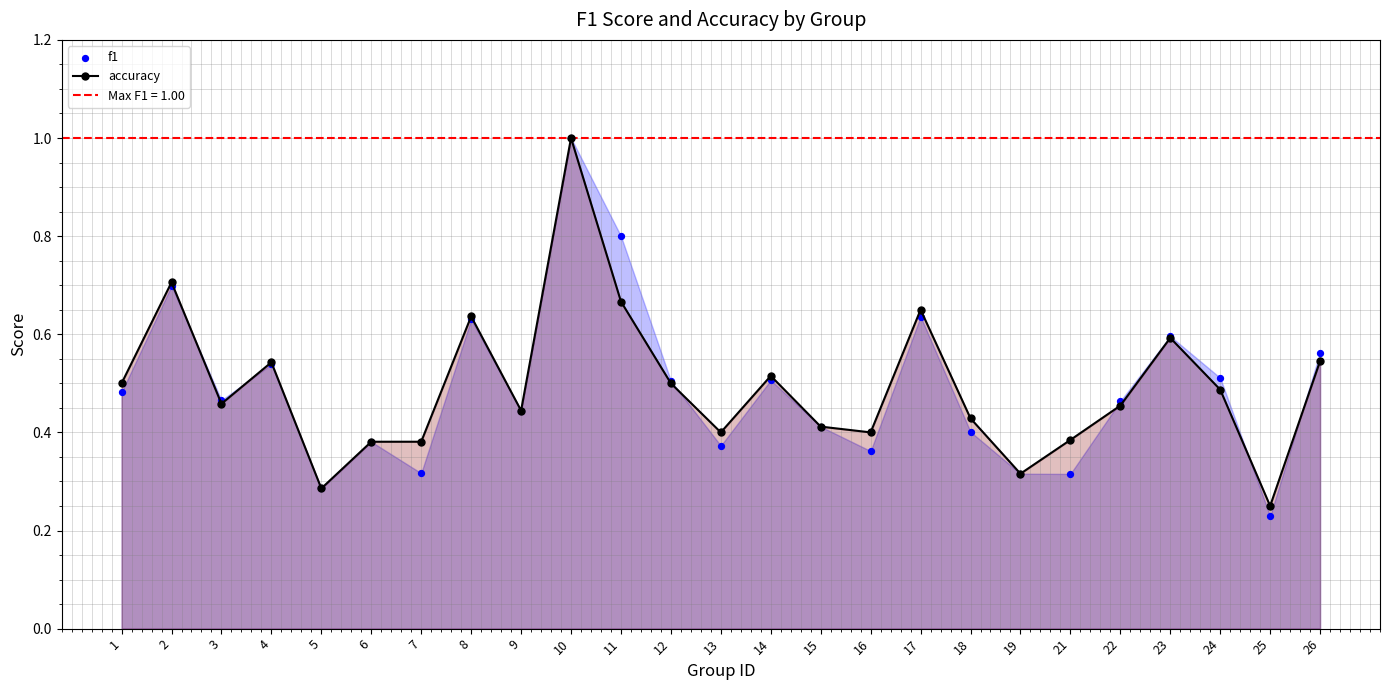

What is the total value across all series at 23?

1.2